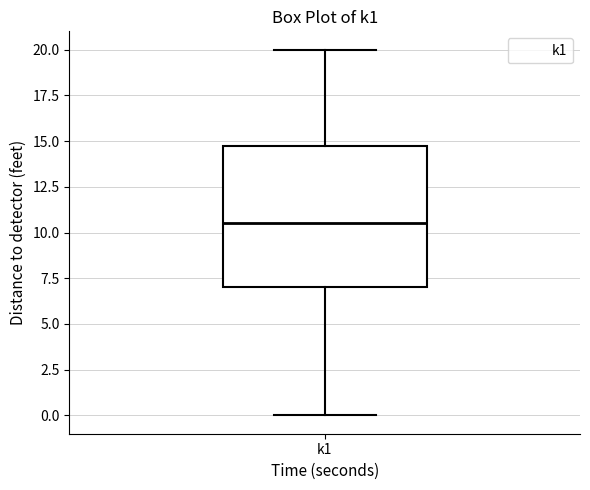

Where is the lower edge of the box for k1 on the y-axis? The values are not printed on the chart, so give them approximately, as read against the axis.

7.0